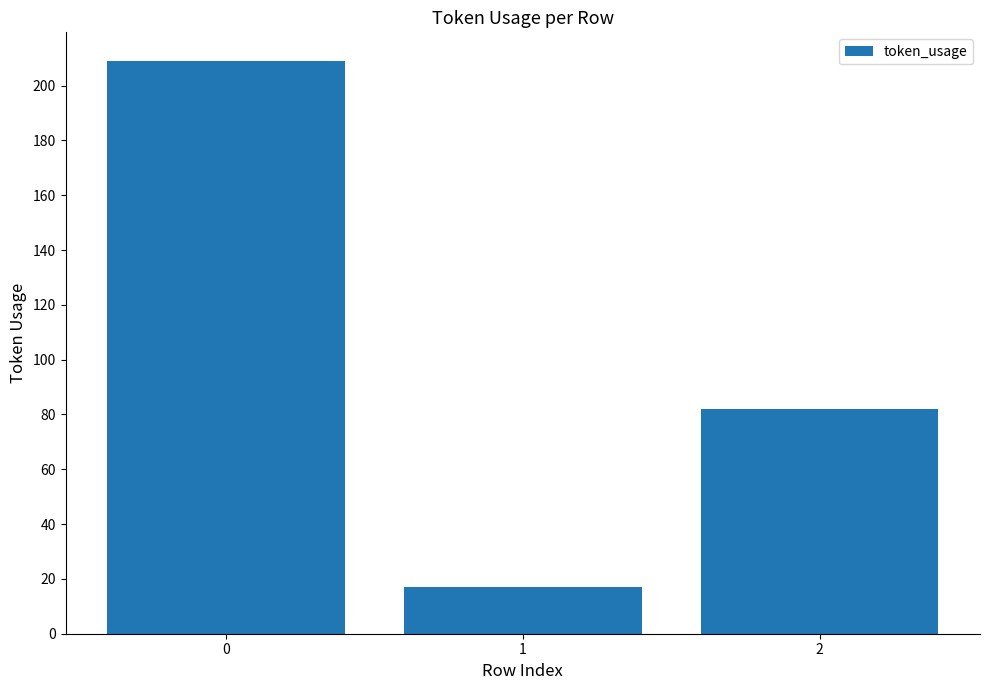

What is the value of the 3rd bar from the left?

82